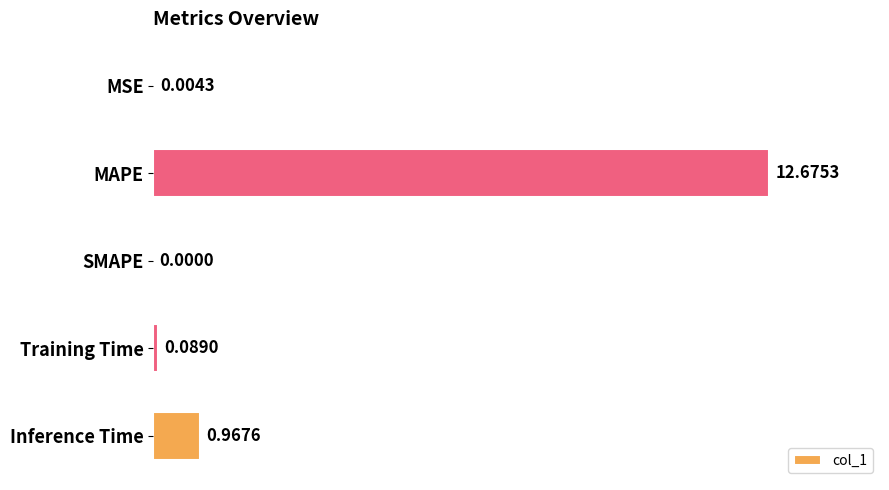

What is the sum of all values?

13.7